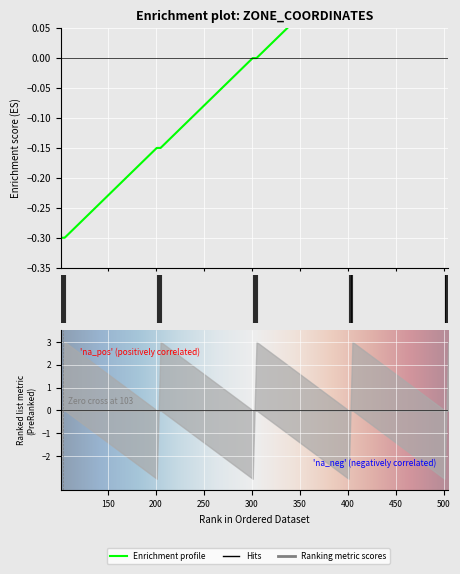

How many lines are shown in the chart?

1